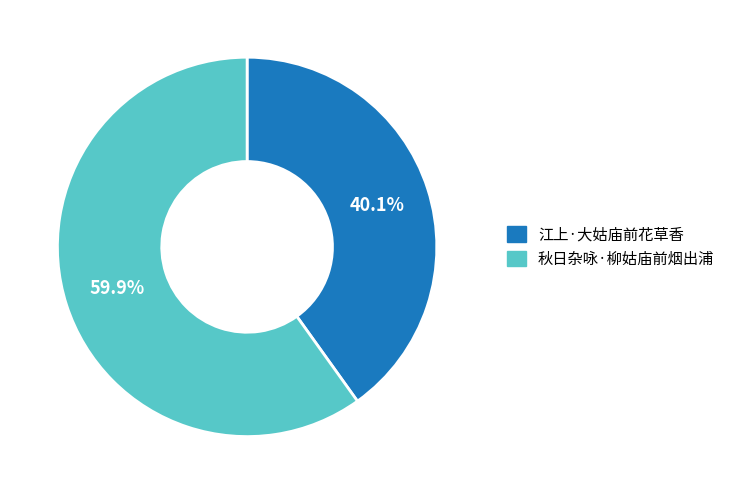

Count the number of slices in the pie.

2